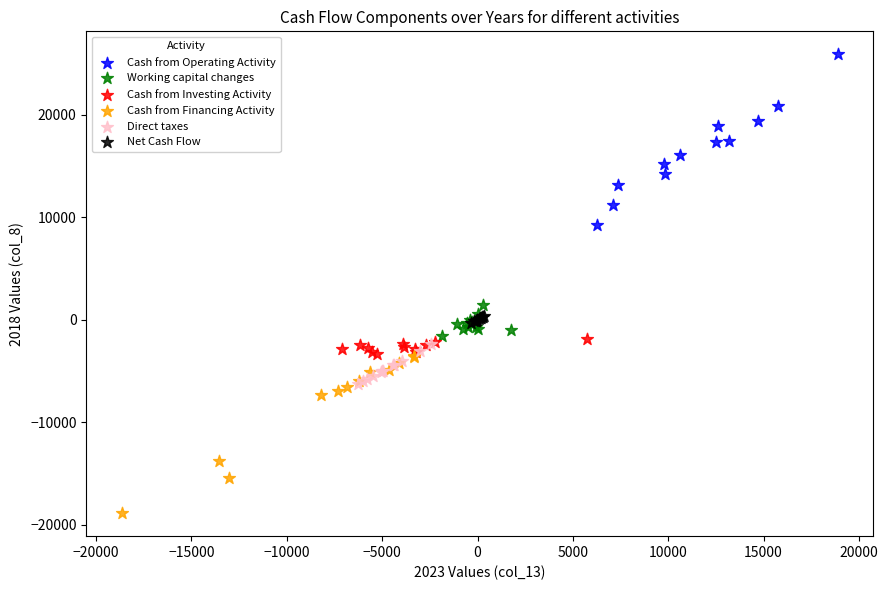

Which series reaches the maximum Y coordinate?

Cash from Operating Activity